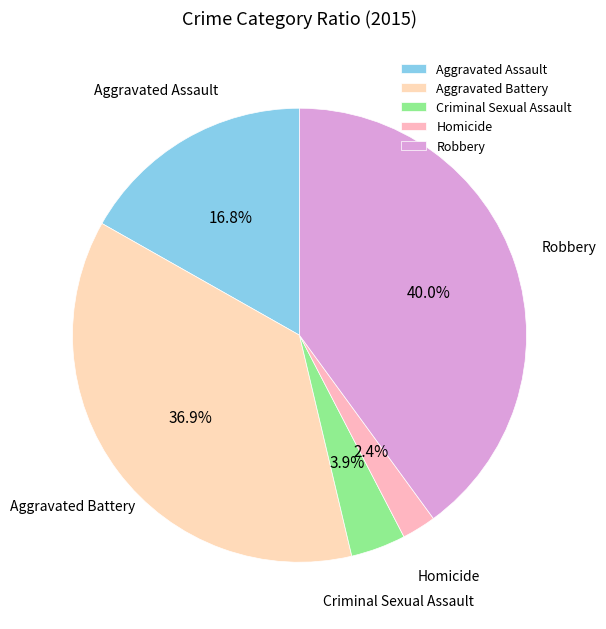

Do Homicide and Criminal Sexual Assault together represent more than half of the pie?

No